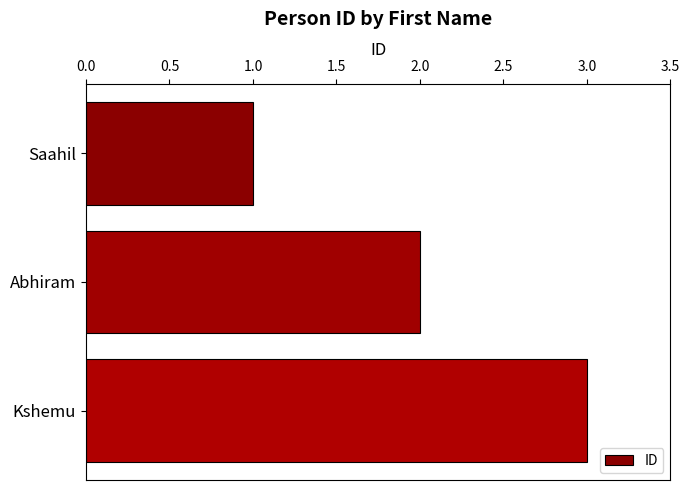

Between Saahil and Kshemu, which is larger?

Kshemu